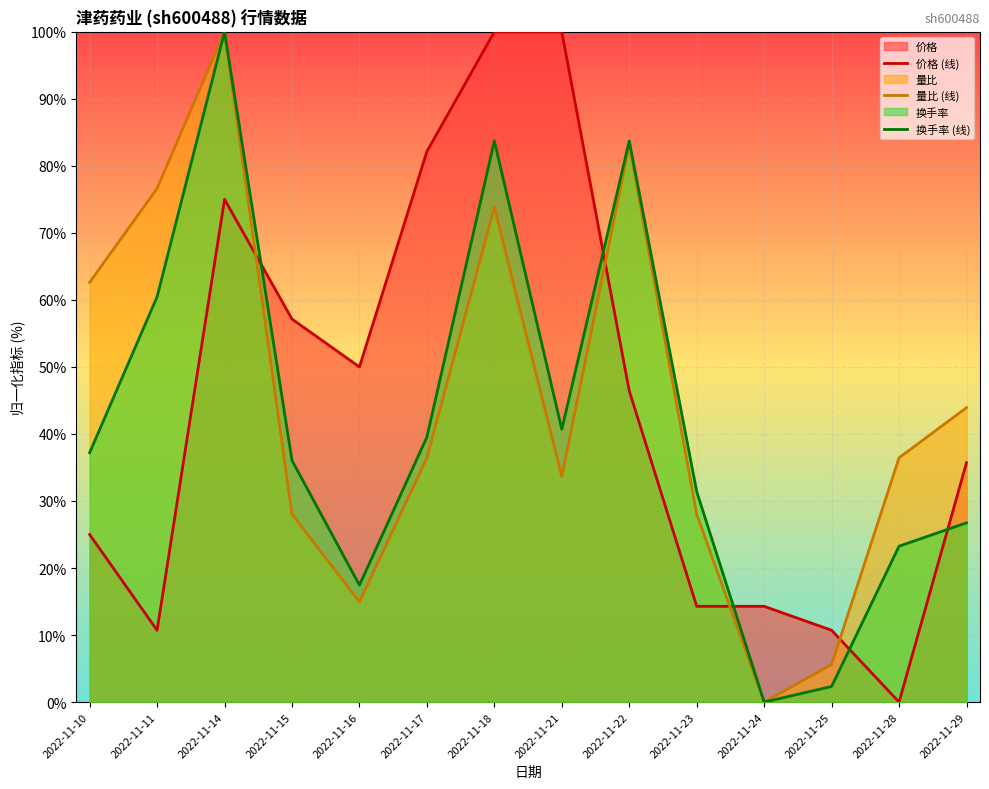

True or false: 换手率 (线) has a value of 15.9 at 2022-11-29.

False